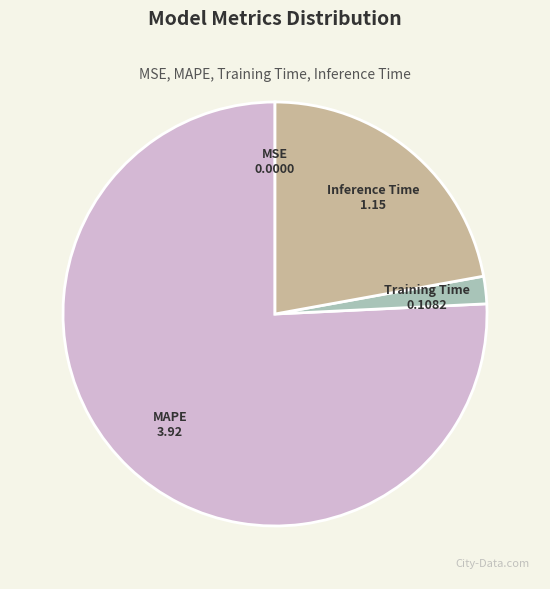

The MAPE slice represents 76% of the pie. True or false?

True